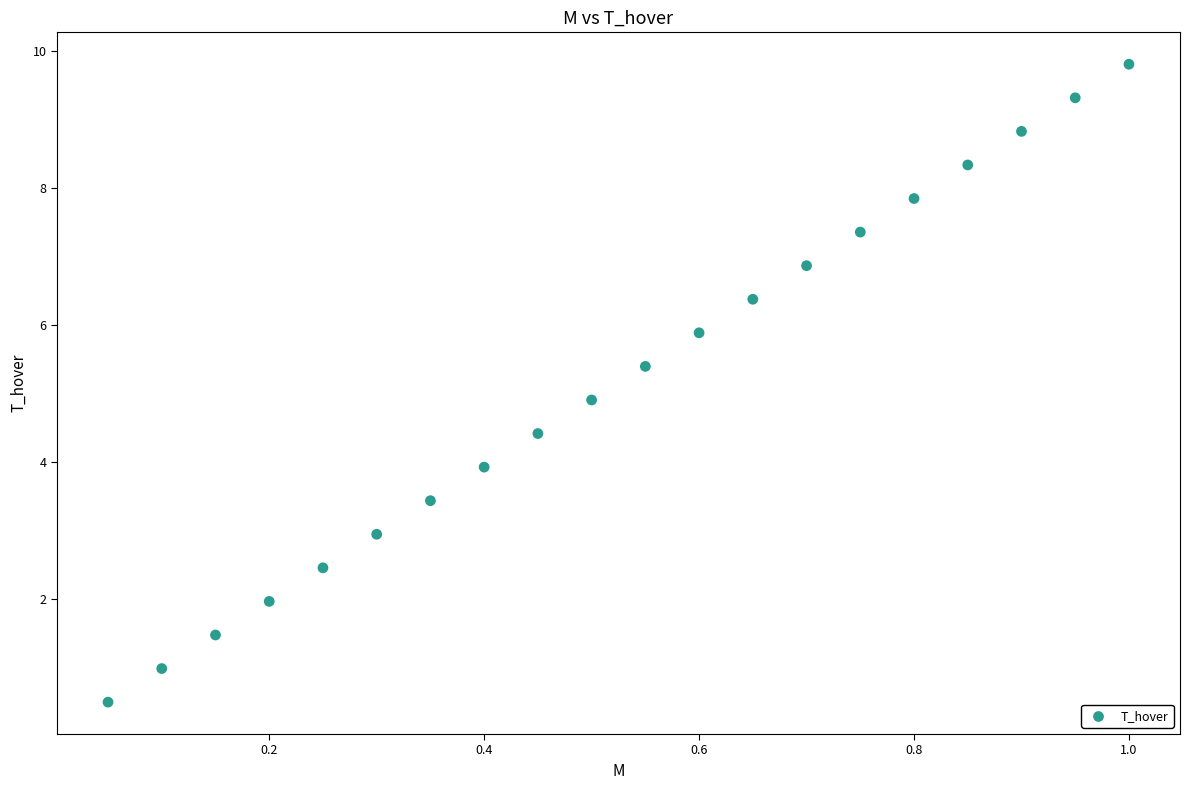

What is the range of Y values (max minus min)?

9.3